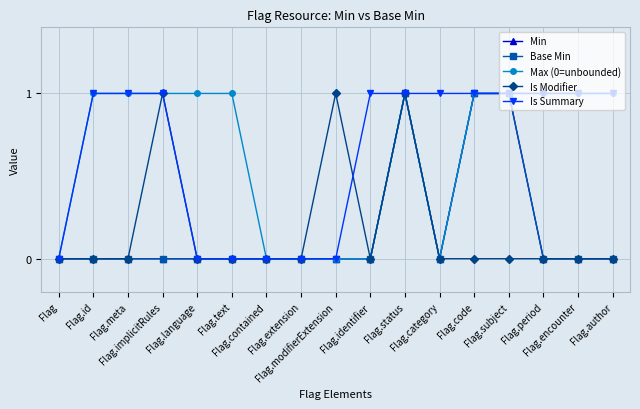

Reading right to left, list all the values displayed in this chart.

Min: 0	0	0	1	1	0	1	0	0	0	0	0	0	0	0	0	0
Base Min: 0	0	0	1	1	0	1	0	0	0	0	0	0	0	0	0	0
Max (0=unbounded): 1	1	1	1	1	0	1	0	0	0	0	1	1	1	1	1	0
Is Modifier: 0	0	0	0	0	0	1	0	1	0	0	0	0	1	0	0	0
Is Summary: 1	1	1	1	1	1	1	1	0	0	0	0	0	1	1	1	0